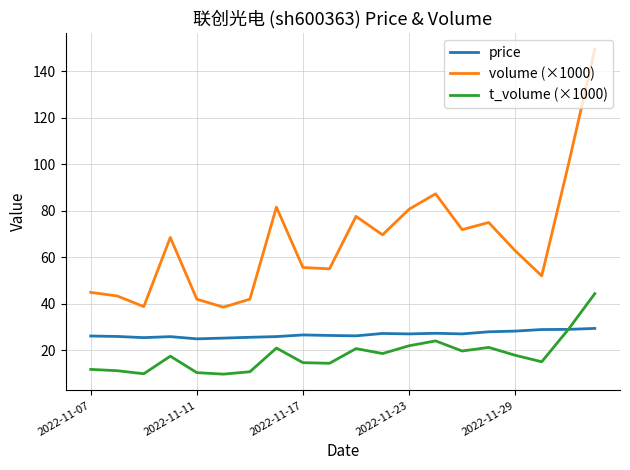

In volume (×1000), how many points are lower than both neighbors (excluding endpoints)?

6